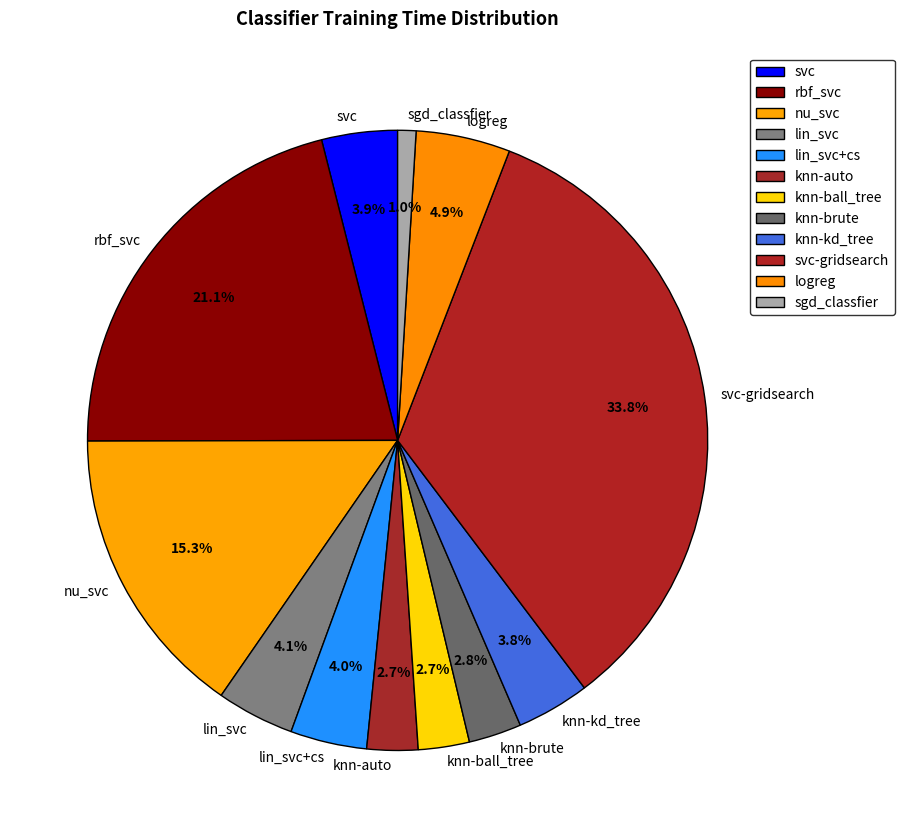

How many segments does this pie chart have?

12